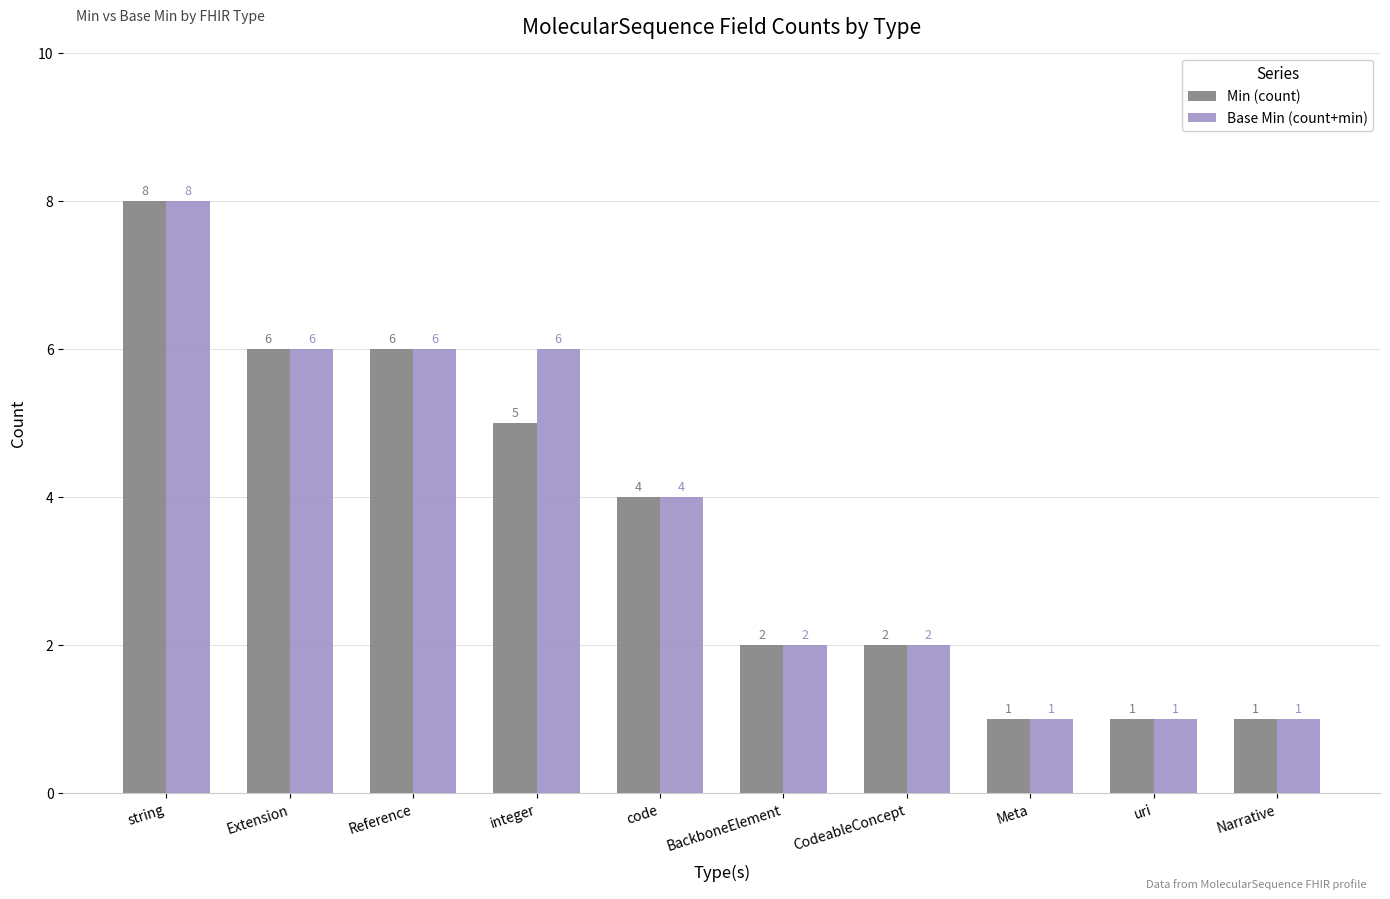

The value of Base Min (count+min) at integer is 2. True or false?

False